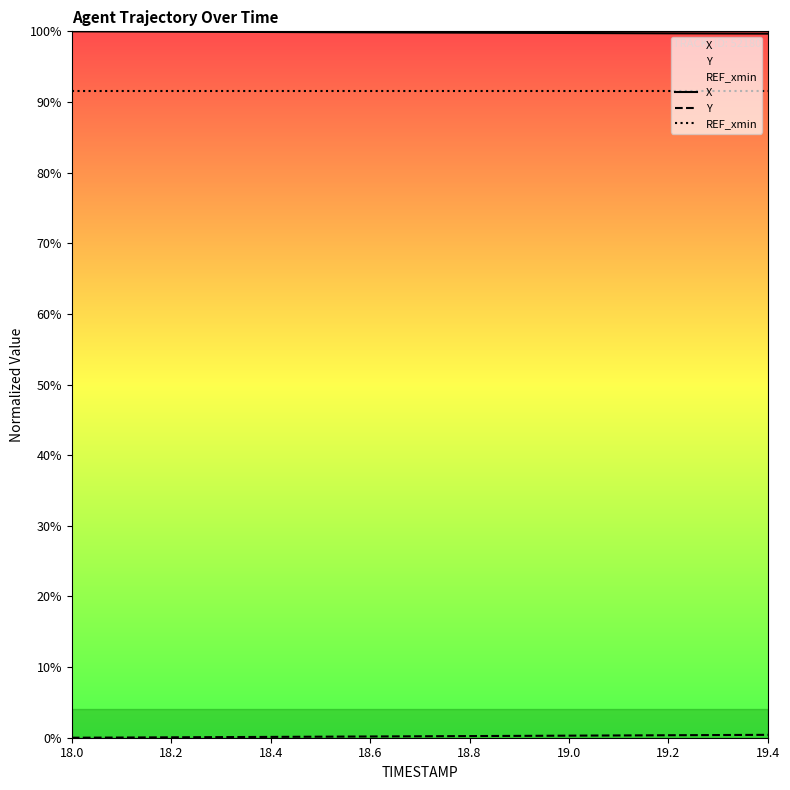

What is the maximum value shown in the chart?

100.0